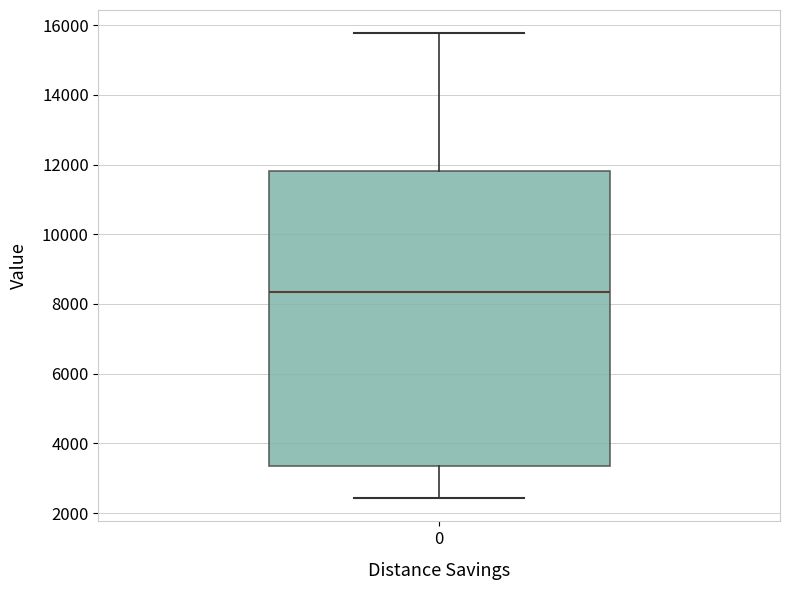

Transcribe this box plot: give where the median line is, the range the box spans, and where the two whiskers end, as read against the y-axis. The values are not printed on the chart, so give them approximately, as read against the axis.

median 8400, box 3400 to 11800, whiskers 2400 to 15800